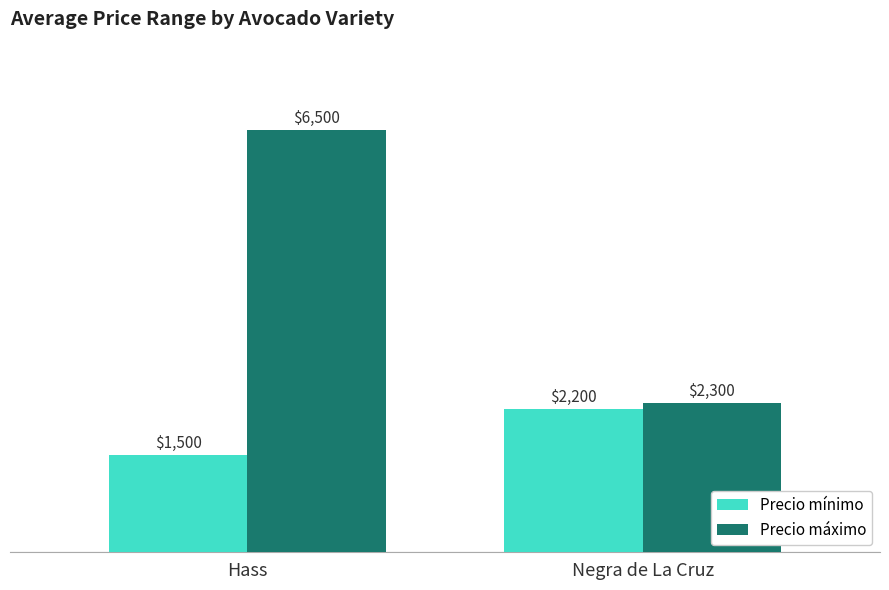

What is the value of the Precio máximo bar at the 2nd from the left?

2300